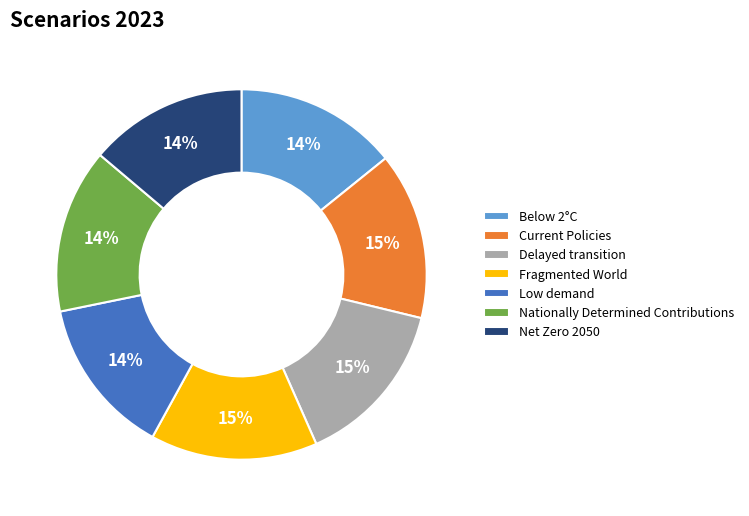

Is it true that Nationally Determined Contributions is 20% of the pie?

False